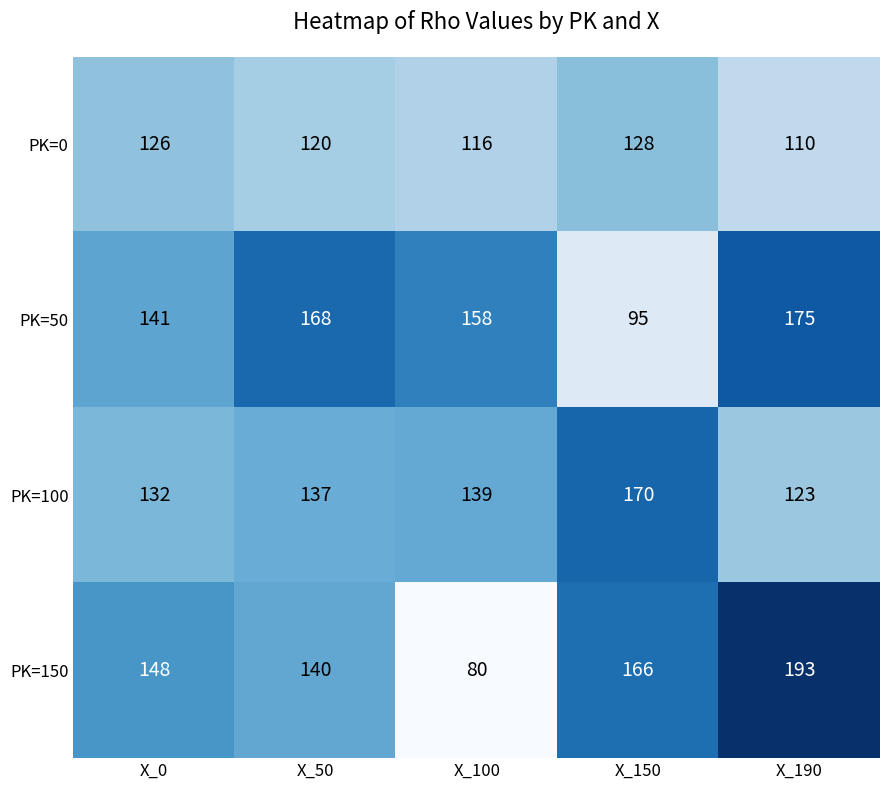

What is the spread (max minus min) of values at X_150?

75